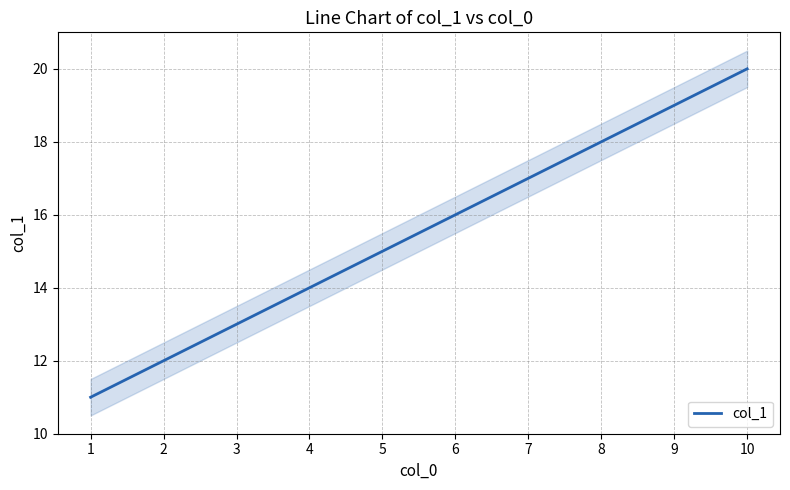

List the labels in order of value, smallest first.

1, 2, 3, 4, 5, 6, 7, 8, 9, 10